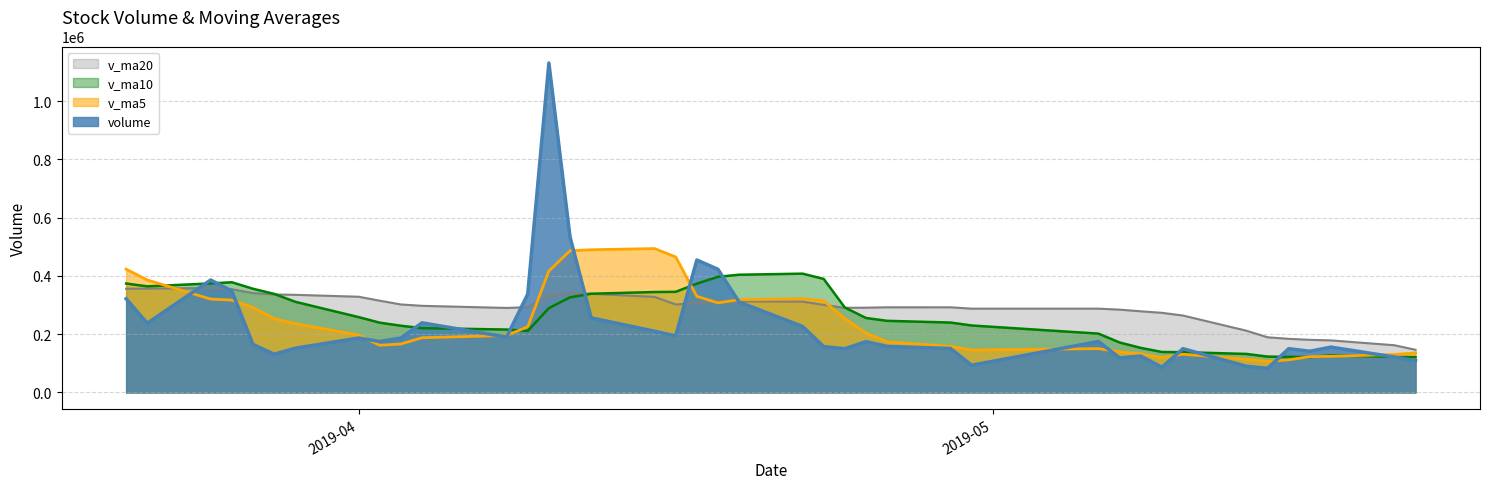

How many lines are shown in the chart?

4